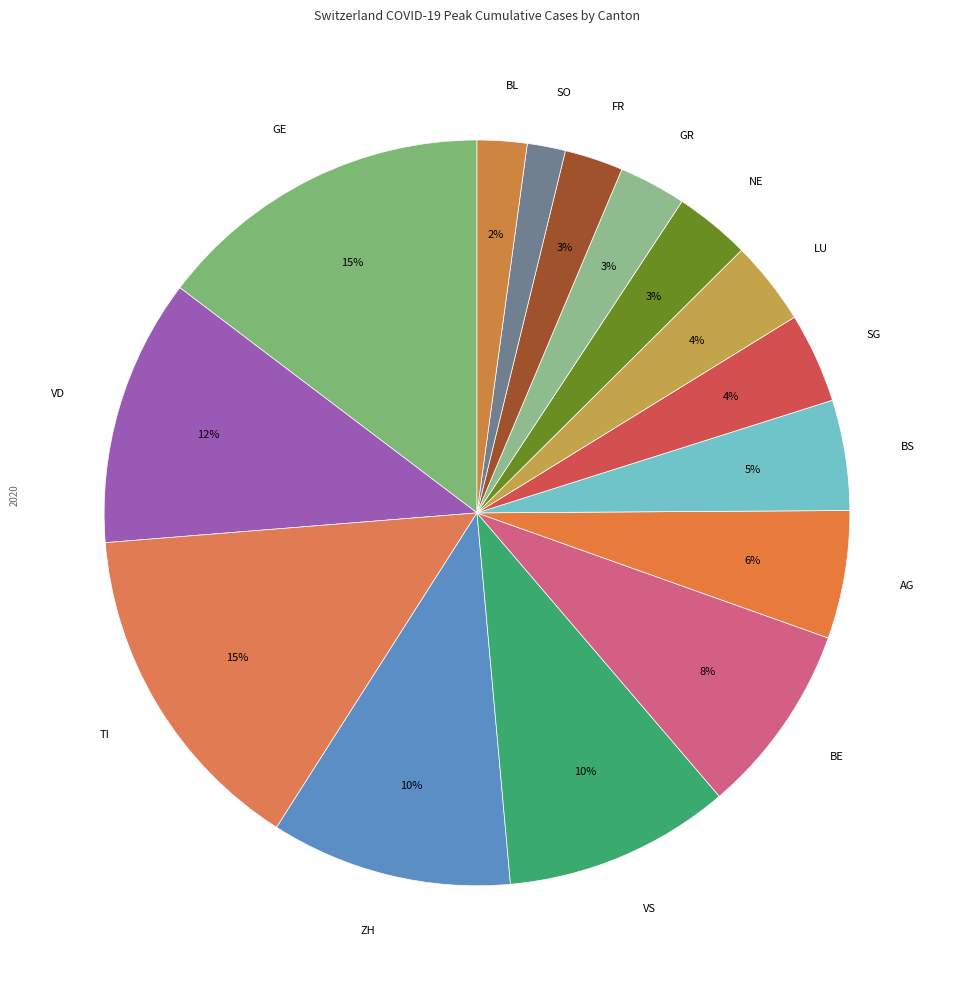

To the nearest percent, what is the difference between the largest and smallest slice percentages?

13%